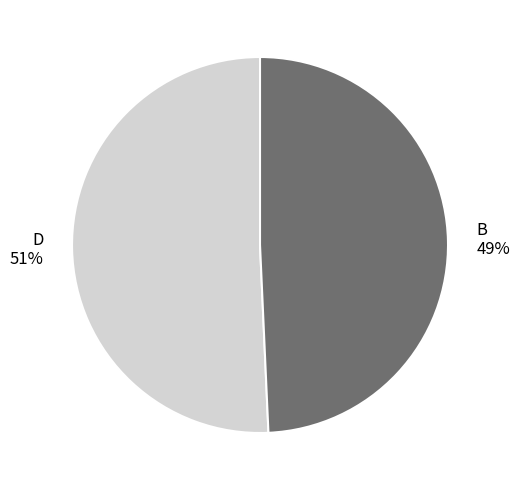

What percentage is the D slice, to the nearest percent?

51%